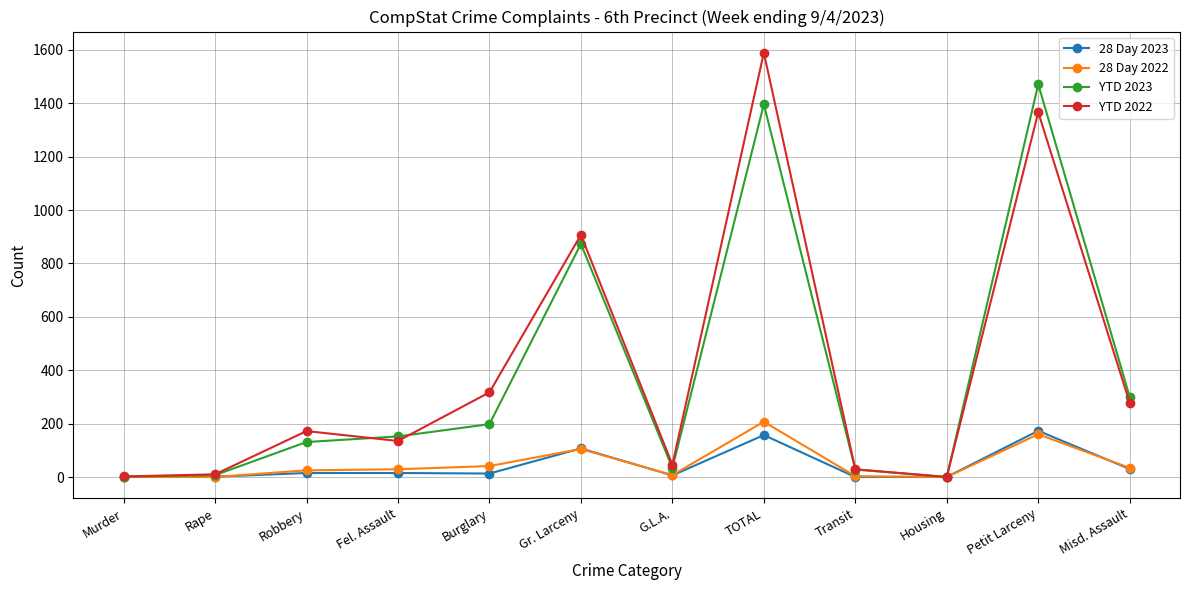

What is the label of the 6th point from the right?

G.L.A.